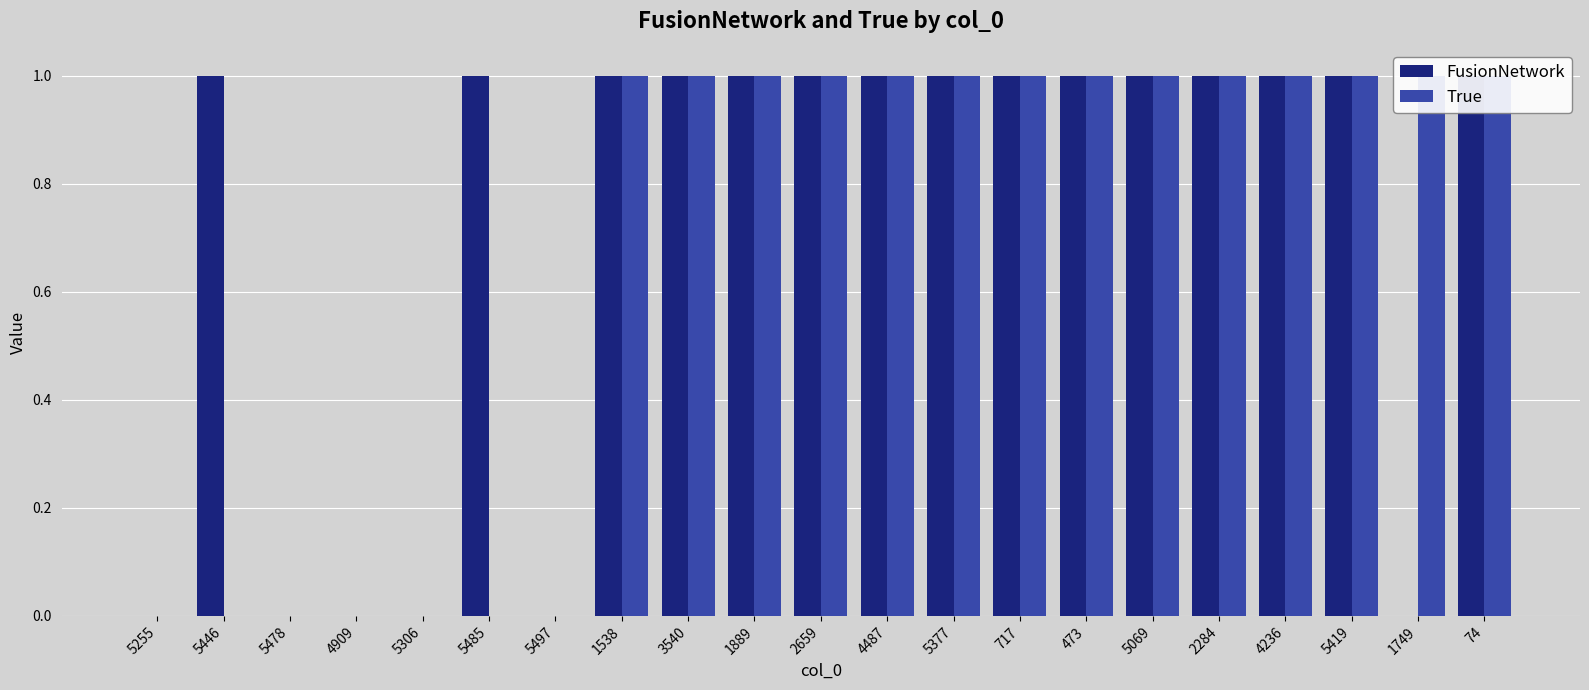

Is it true that True equals 1 at 2659?

True